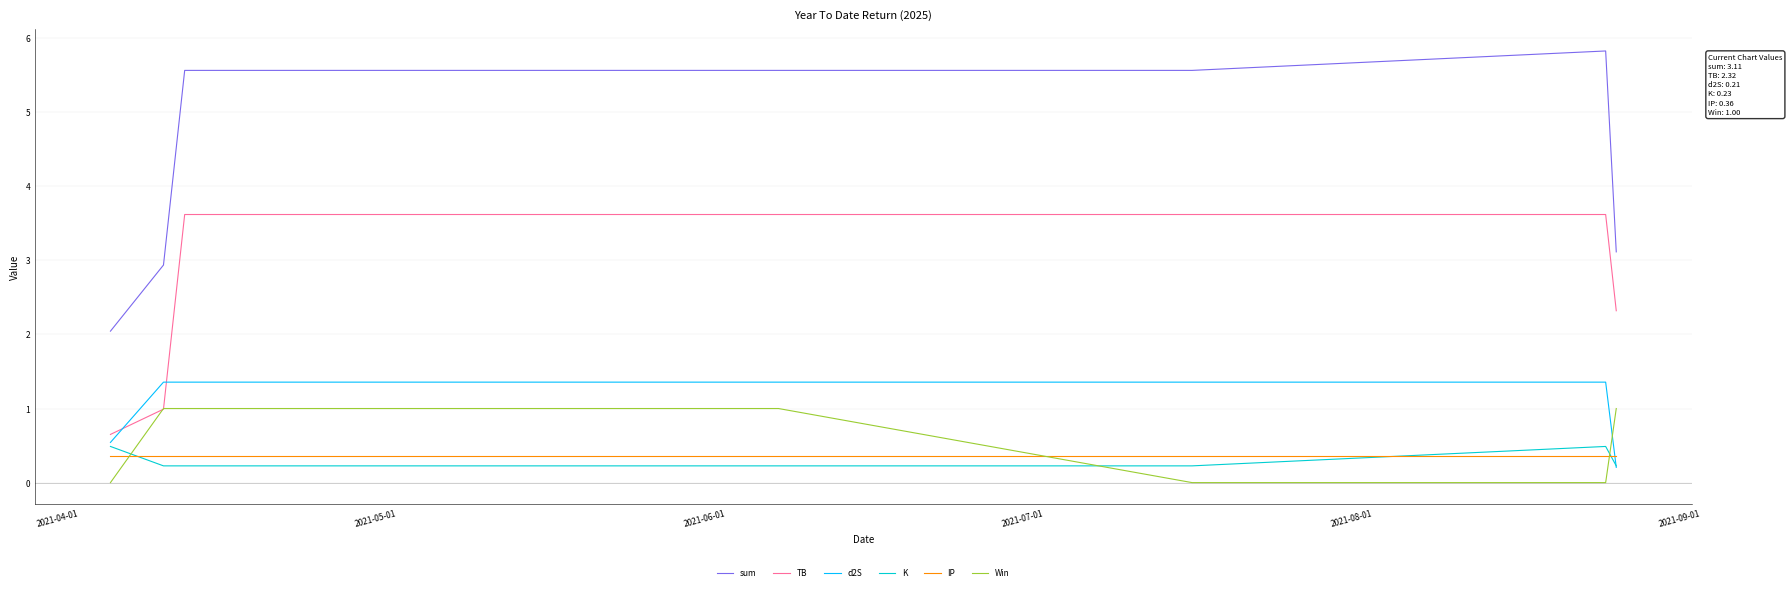

How many times do IP and Win cross each other?

3